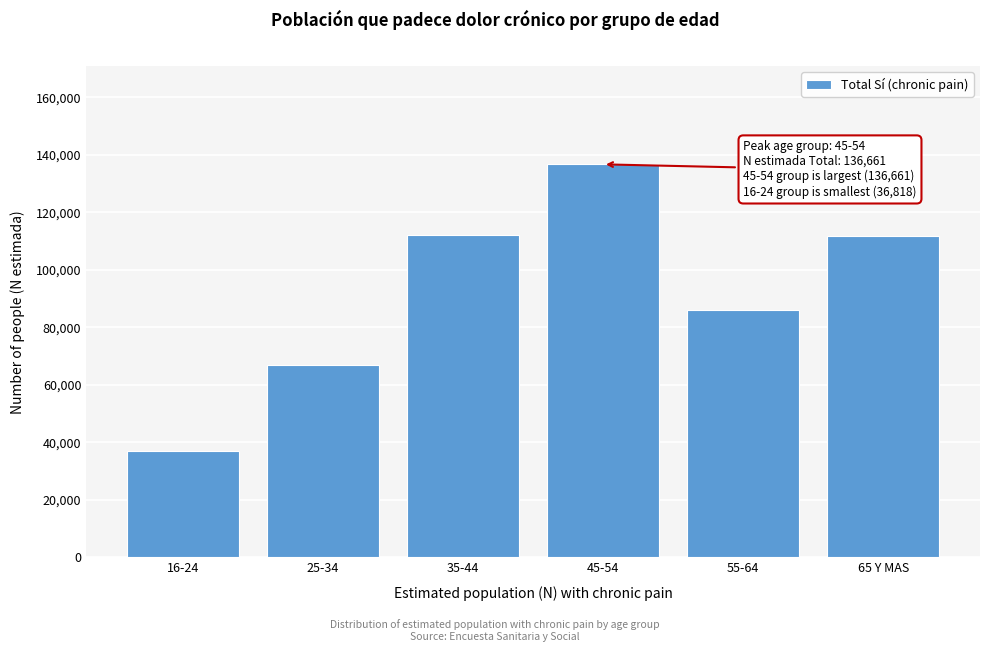

What is the difference between the maximum and second lowest values?

69961